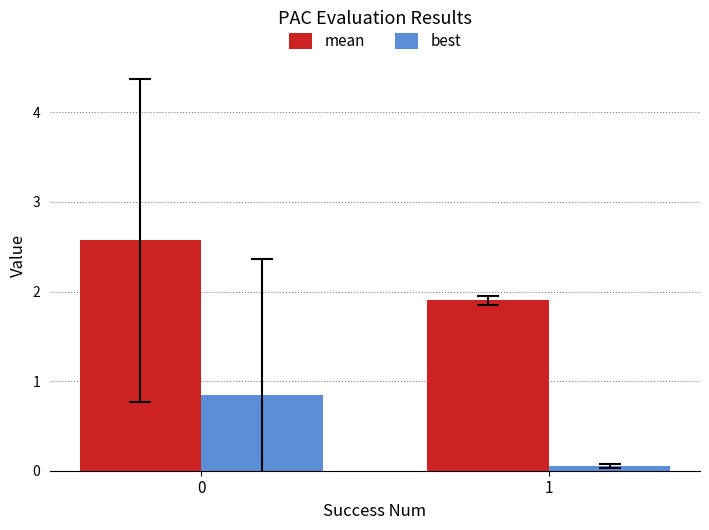

Rank the series at 1 from highest to lowest value.

mean, best